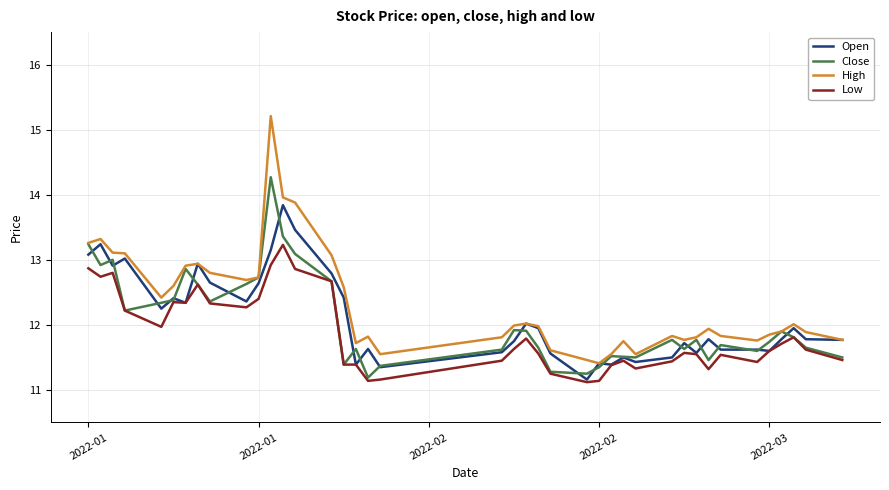

In High, how many points are lower than both neighbors (excluding endpoints)?

8